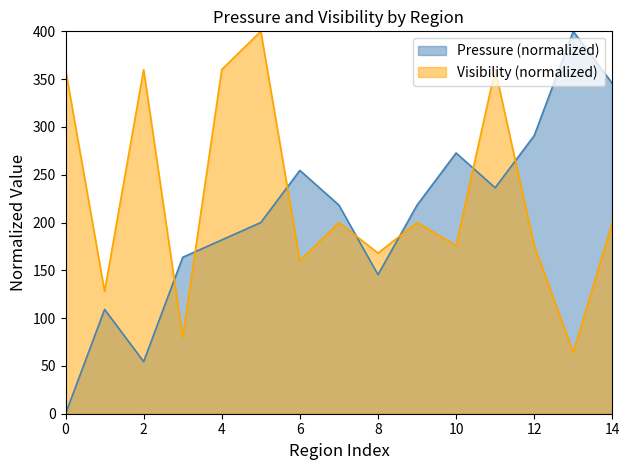

Which series has the largest total across all categories?

Visibility (normalized)